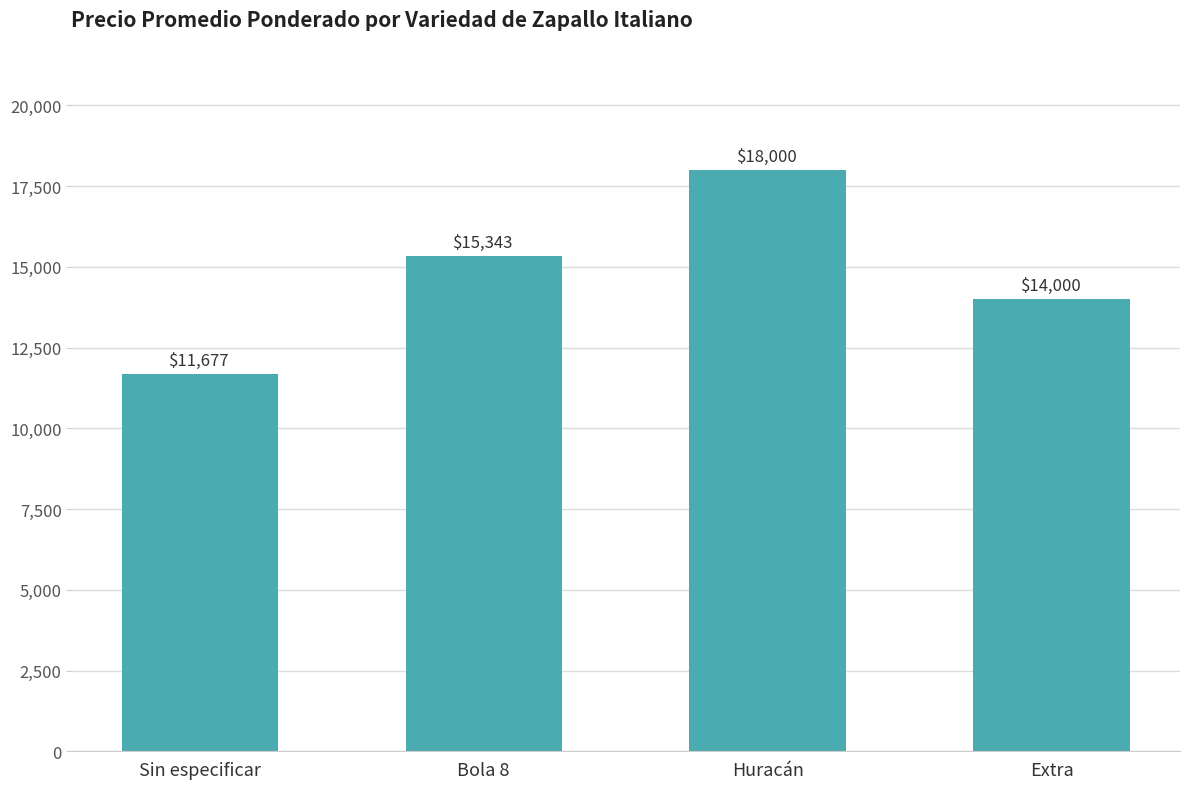

True or false: the data shows 21677 at Extra.

False